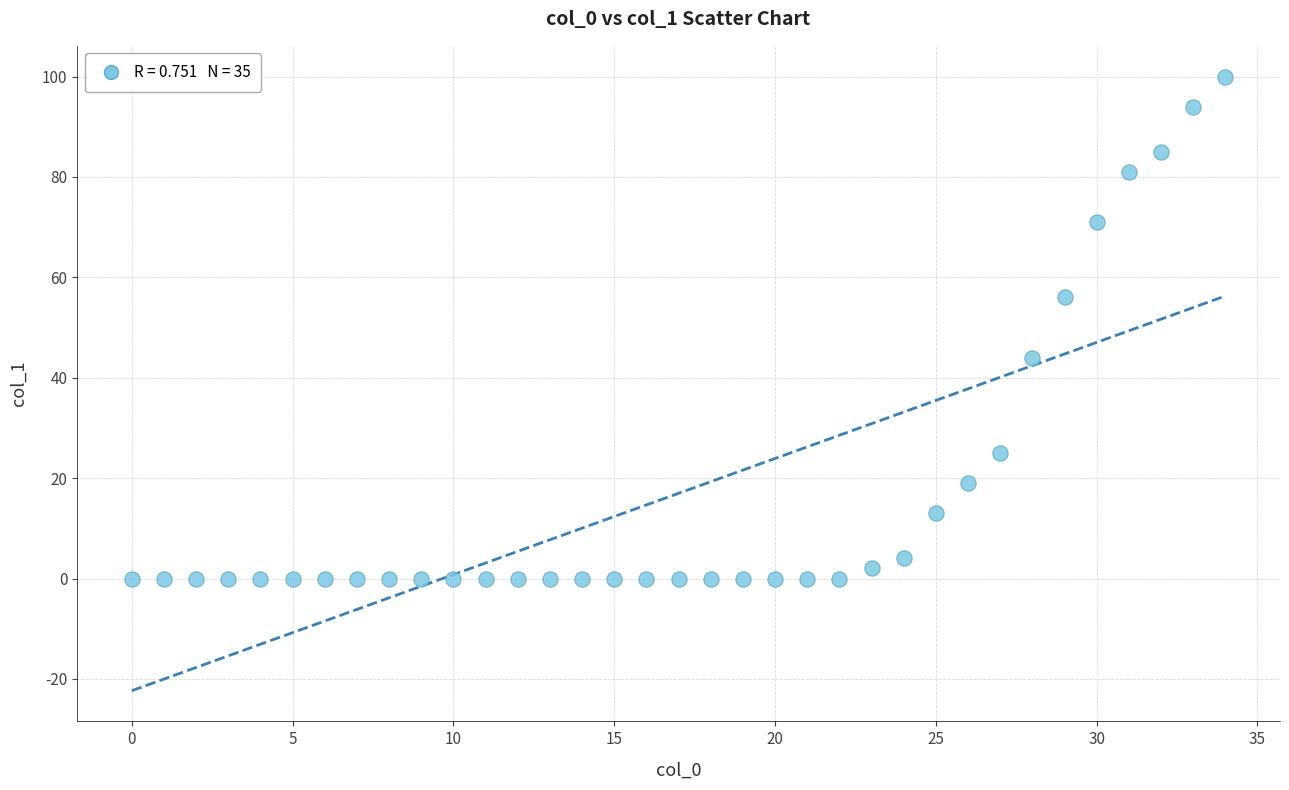

What is the range of X values (max minus min)?

34